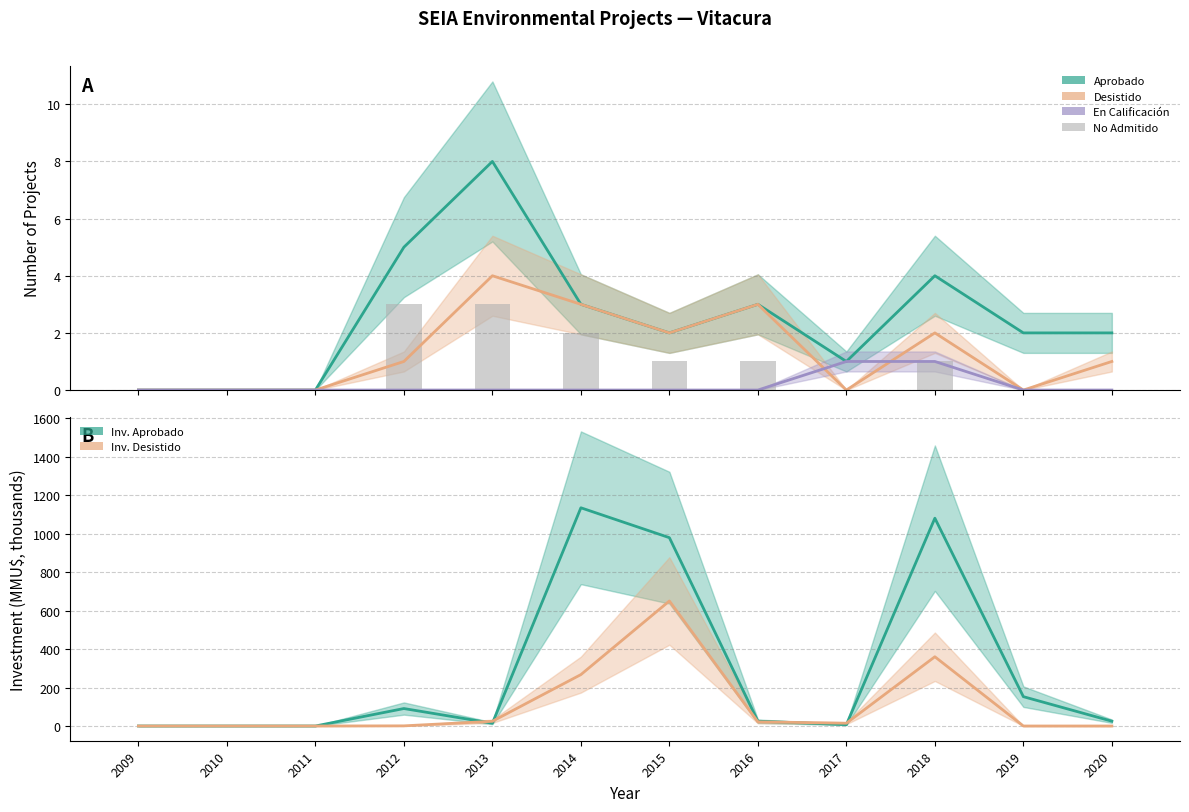

Reading left to right, transcribe all the data shown in this chart.

Aprobado: 0.0	0.0	0.0	5.0	8.0	3.0	2.0	3.0	1.0	4.0	2.0	2.0
Desistido: 0.0	0.0	0.0	1.0	4.0	3.0	2.0	3.0	0.0	2.0	0.0	1.0
En Calificación: 0.0	0.0	0.0	0.0	0.0	0.0	0.0	0.0	1.0	1.0	0.0	0.0
No Admitido: 0.0	0.0	0.0	3.0	3.0	2.0	1.0	1.0	0.0	1.0	0.0	0.0
Inv. Aprobado: 0.0	0.0	0.0	90.8	14.4	1134.6	979.1	25.0	7.0	1080.4	152.5	25.0
Inv. Desistido: 0.0	0.0	0.0	0.8	24.5	267.2	650.0	21.5	14.5	360.0	0.0	0.0